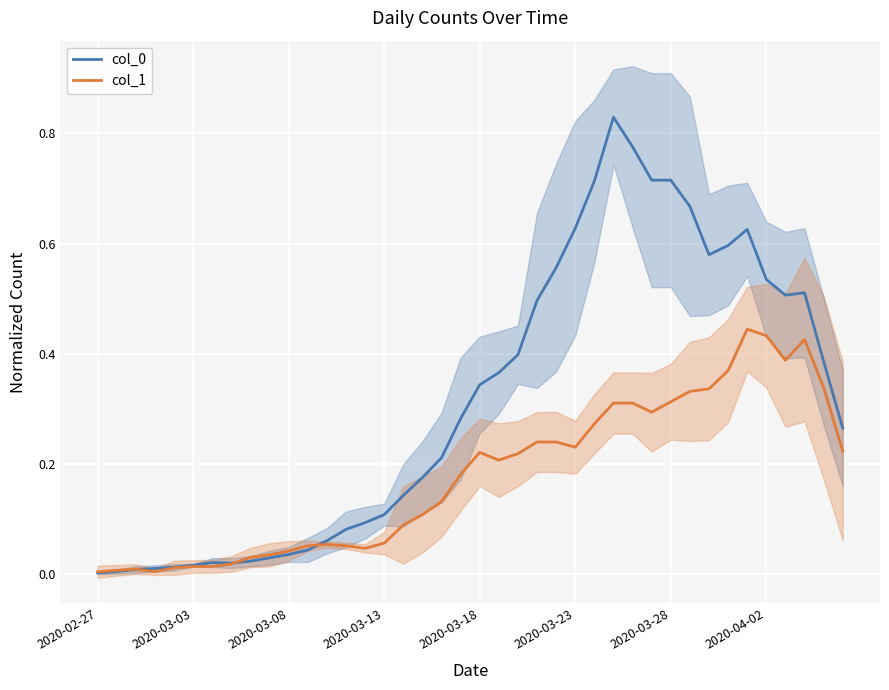

Which series has the largest total across all categories?

col_0